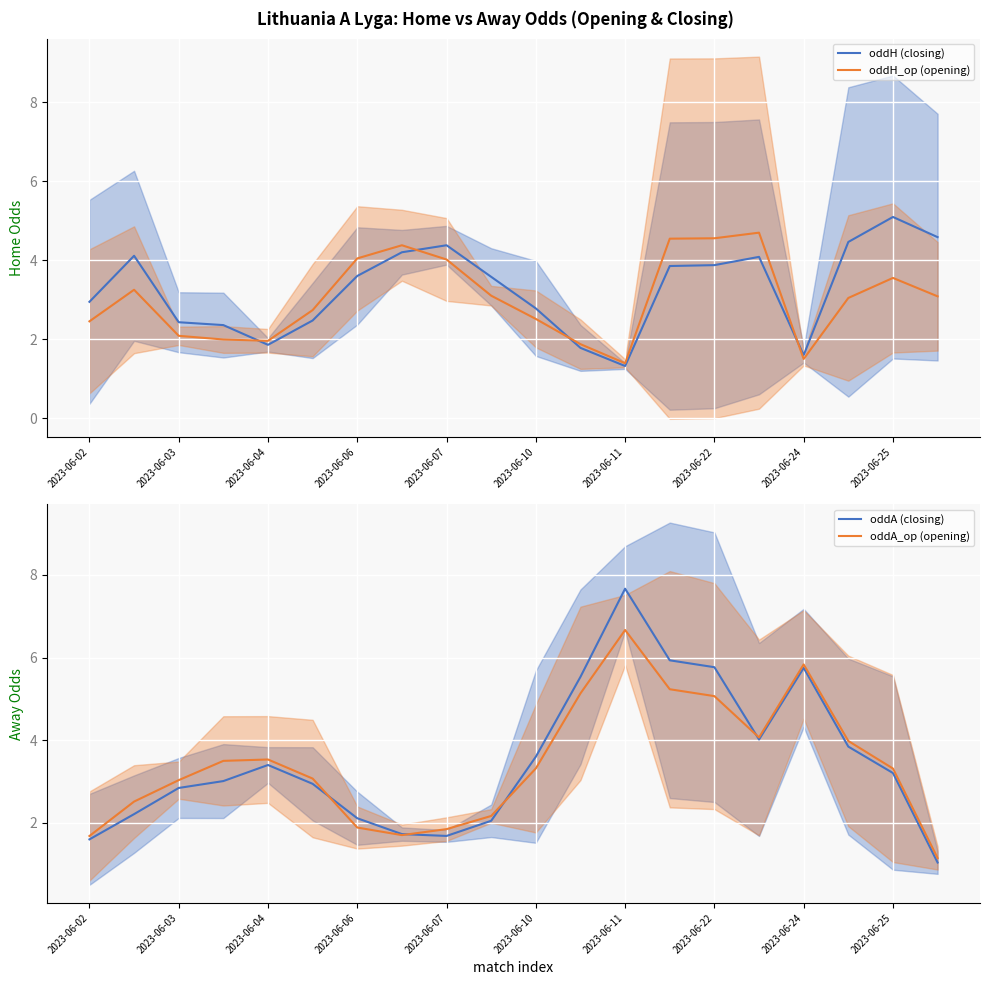

What is the value of the oddH (closing) point at the 14th from the left?

3.9